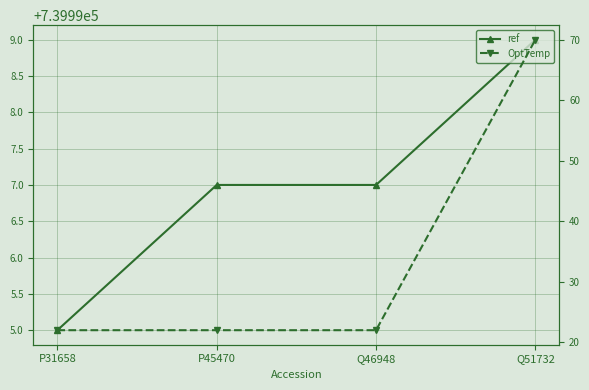

True or false: ref and OptTemp cross at least once.

False